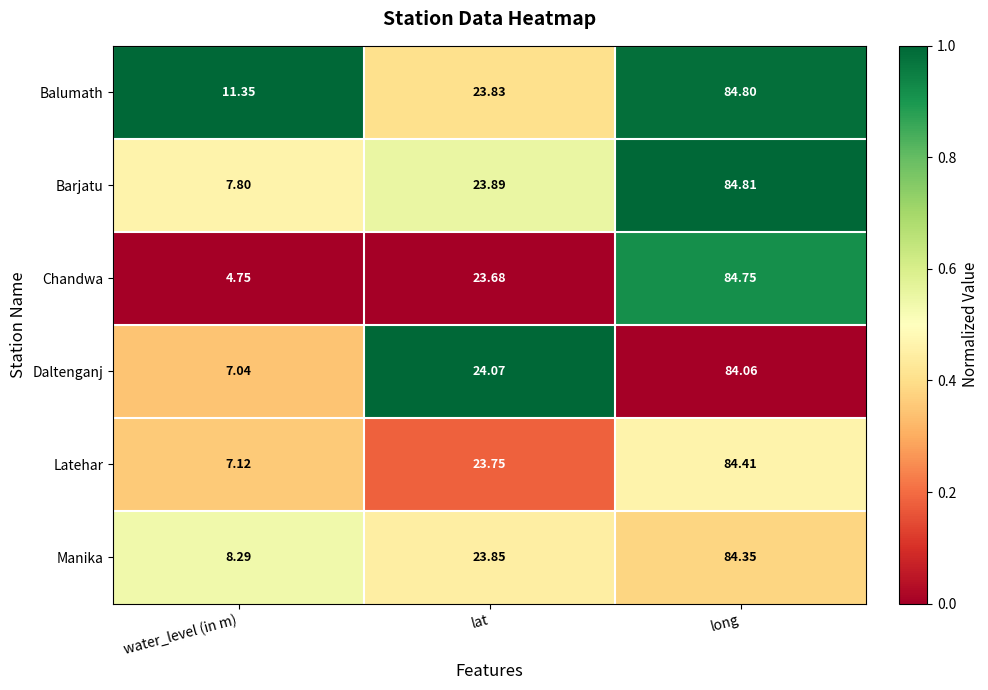

Which series has the largest range (max minus min)?

Chandwa